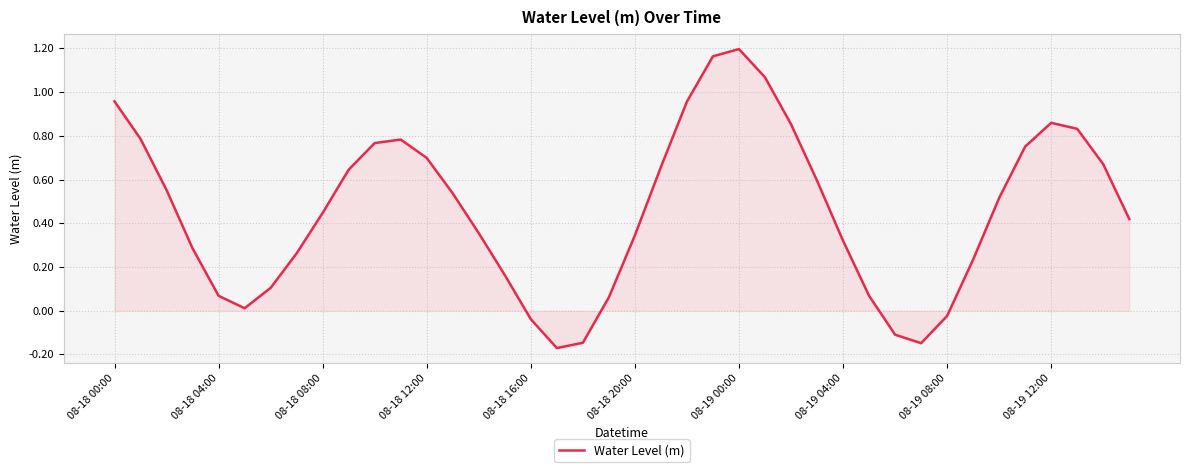

What is the difference between the maximum and minimum values?

1.4